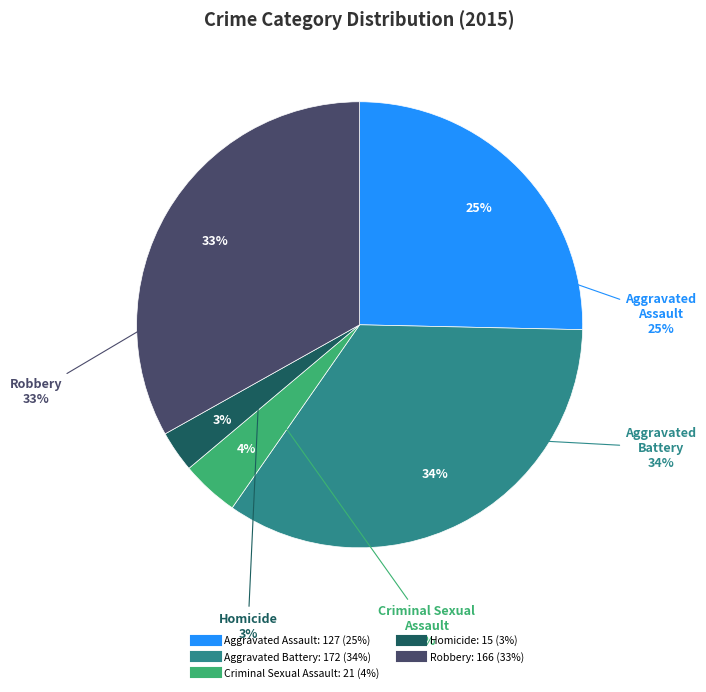

Combined, do Aggravated Assault and Homicide account for over 50%?

No